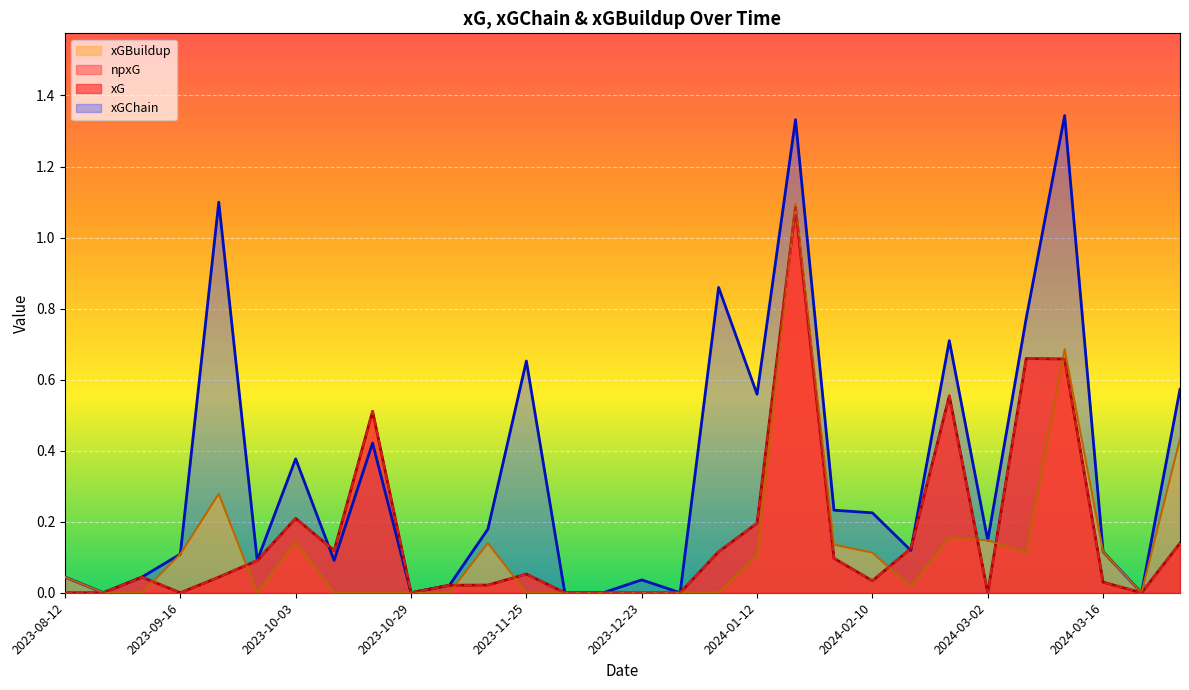

How many times do xGChain and xG cross each other?

3